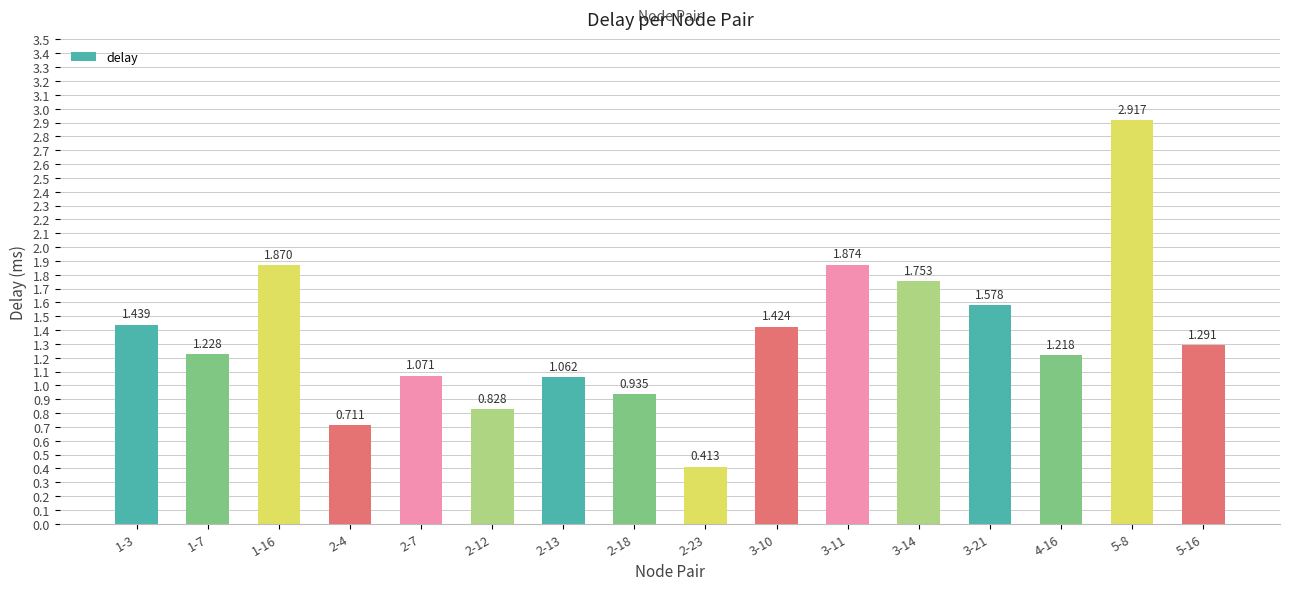

What is the label of the 2nd bar from the right?

5-8